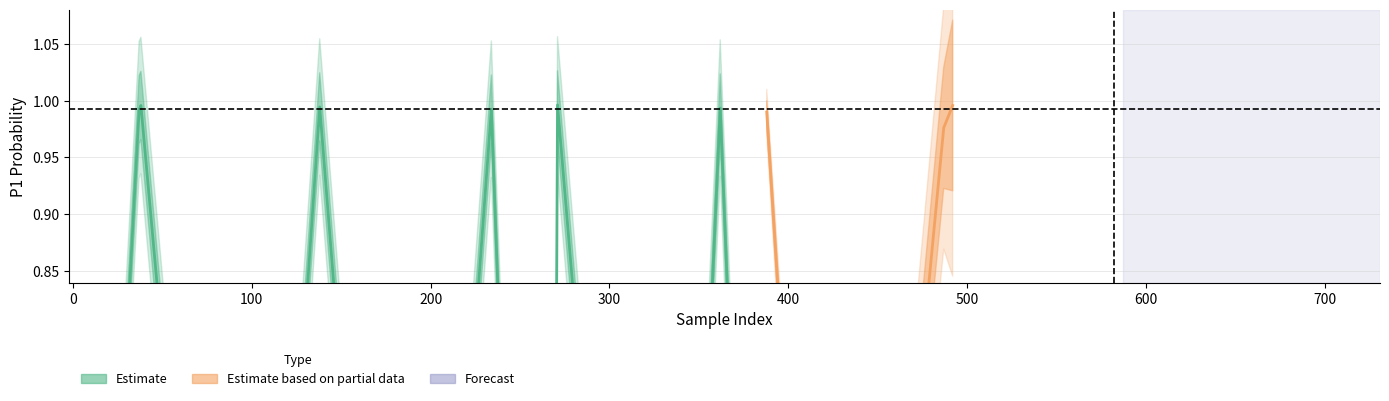

What is the spread (max minus min) of values at 362?

1.0